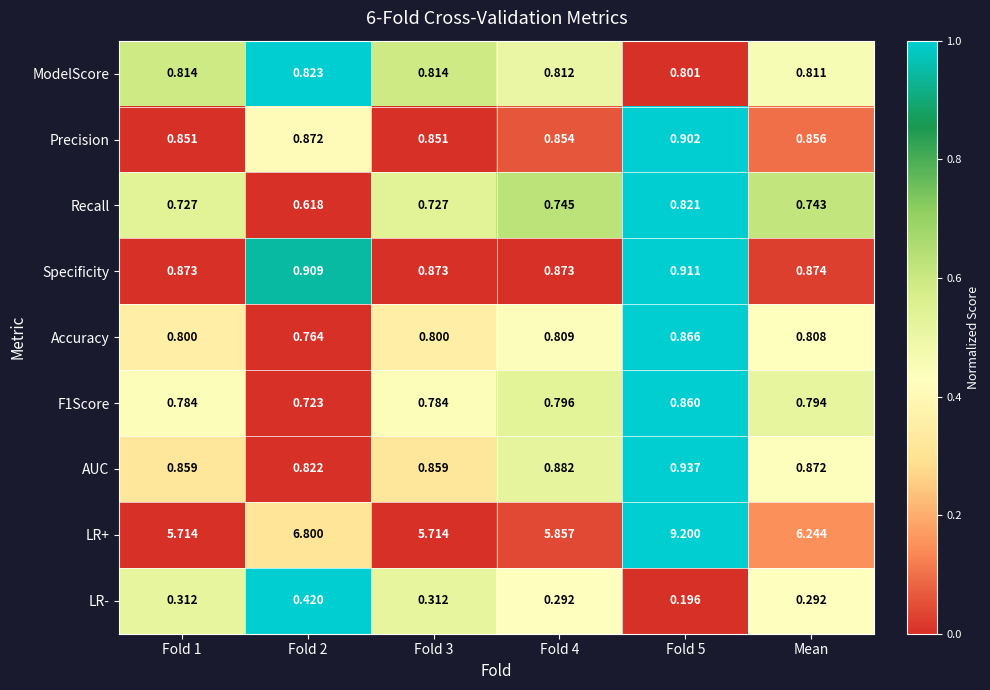

Which series has the largest total across all categories?

LR+